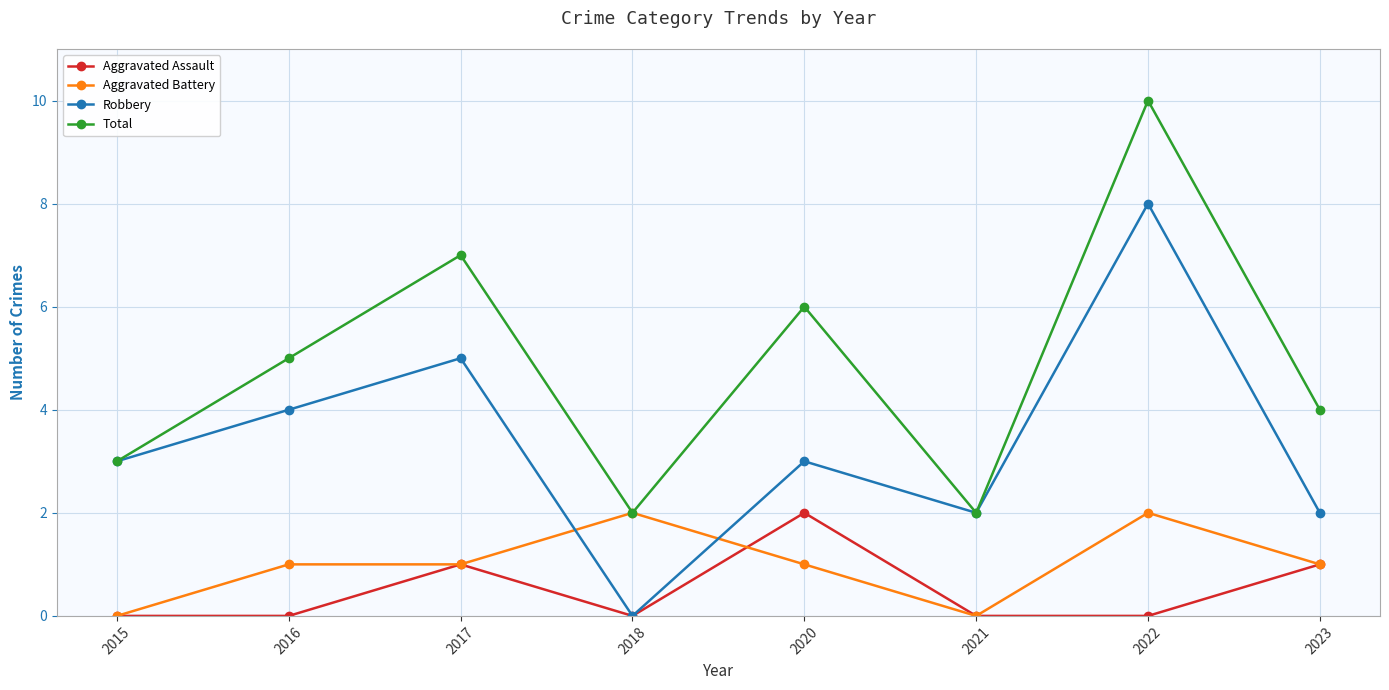

What is the difference between the second highest and minimum values in the Robbery series?

5